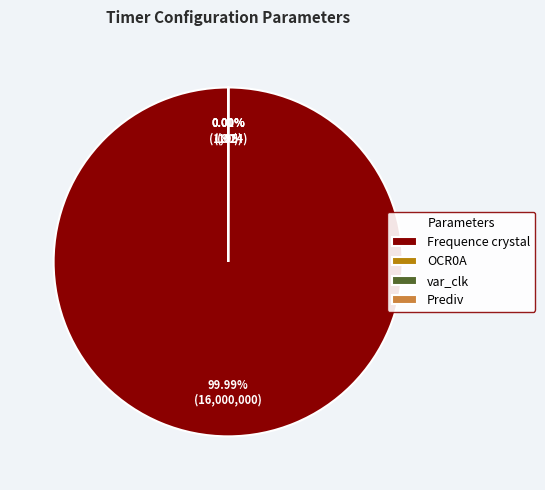

How many slices are in this pie chart?

4